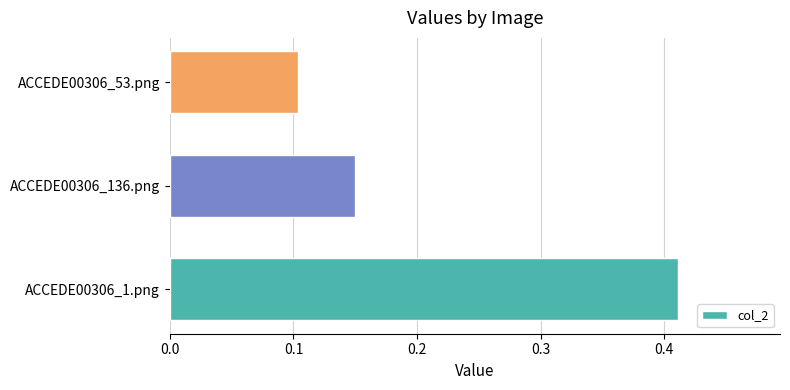

Rank the categories by value from highest to lowest.

ACCEDE00306_1.png, ACCEDE00306_136.png, ACCEDE00306_53.png